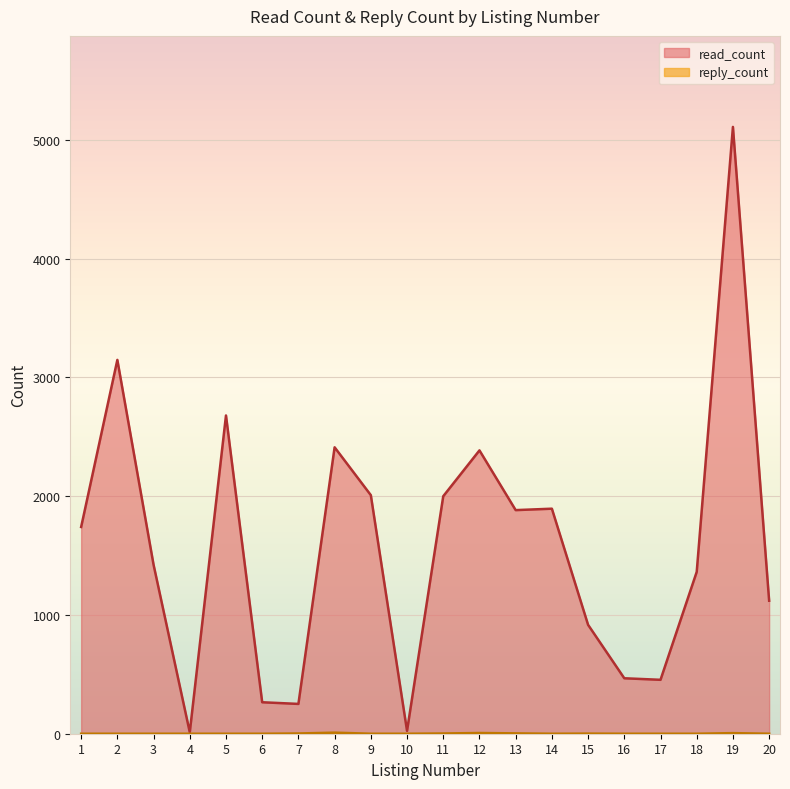

The value of reply_count at 11 is 2. True or false?

True